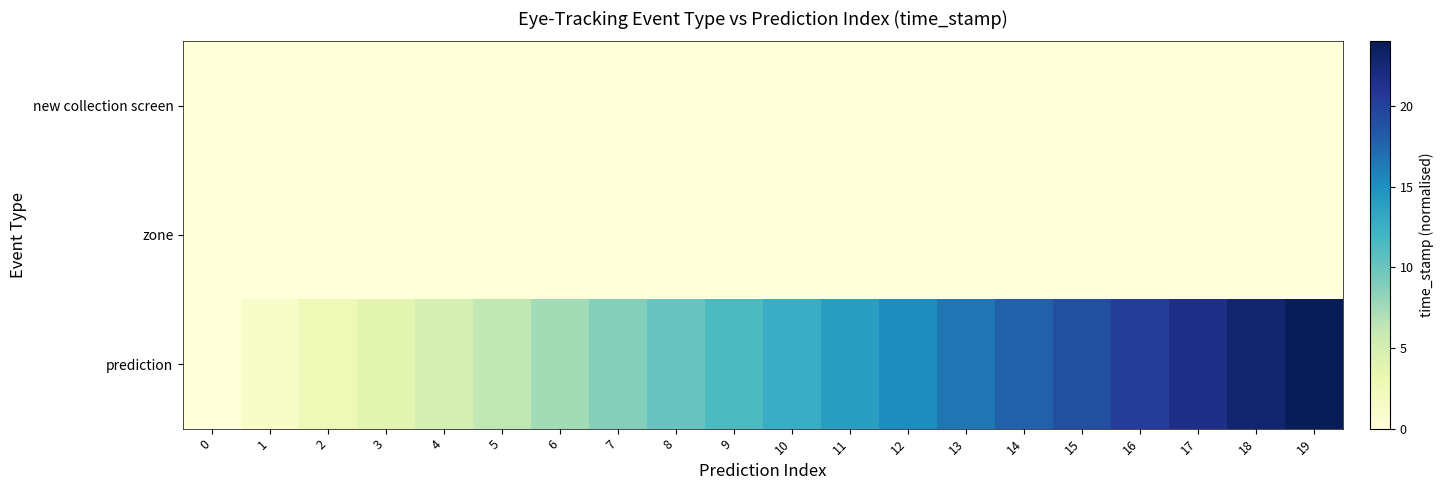

Reading left to right, transcribe all the data shown in this chart.

new collection screen: 0=0.0	1=0.0	2=0.0	3=0.0	4=0.0	5=0.0	6=0.0	7=0.0	8=0.0	9=0.0	10=0.0	11=0.0	12=0.0	13=0.0	14=0.0	15=0.0	16=0.0	17=0.0	18=0.0	19=0.0
zone: 0=0.0	1=0.0	2=0.0	3=0.0	4=0.0	5=0.0	6=0.0	7=0.0	8=0.0	9=0.0	10=0.0	11=0.0	12=0.0	13=0.0	14=0.0	15=0.0	16=0.0	17=0.0	18=0.0	19=0.0
prediction: 0=0.0	1=1.2	2=2.6	3=3.7	4=4.9	5=6.3	6=7.5	7=8.8	8=10.1	9=11.4	10=12.7	11=14.0	12=15.2	13=16.6	14=17.8	15=19.0	16=20.3	17=21.5	18=22.8	19=24.0